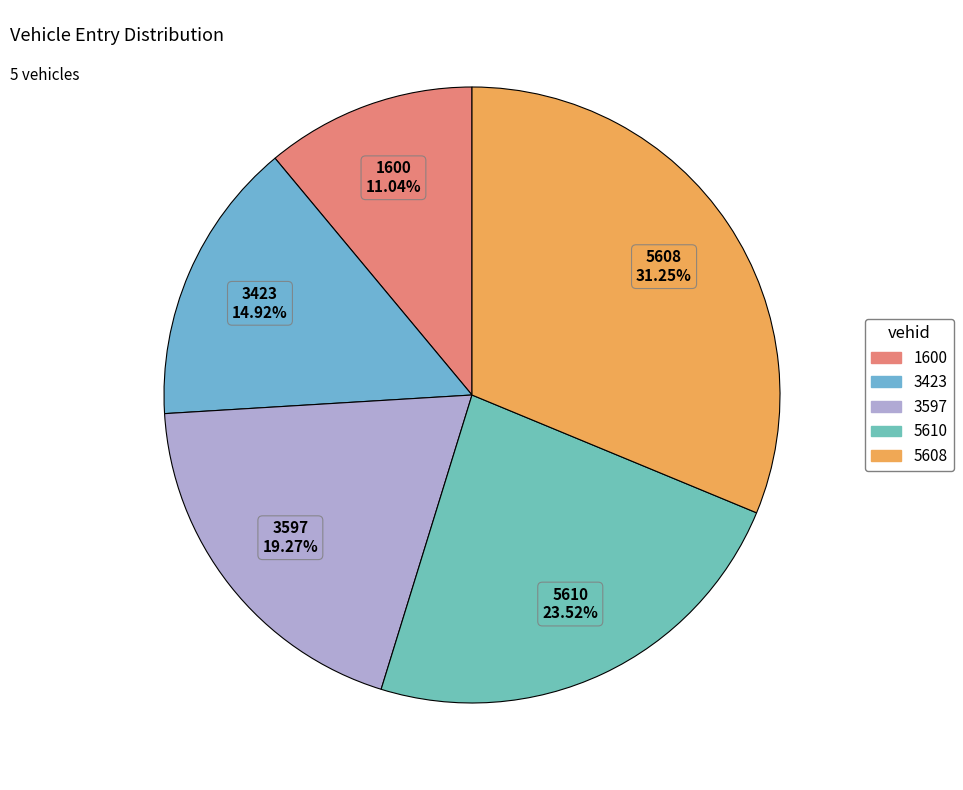

To the nearest percent, what is the combined percentage of 5610 and 3597?

43%